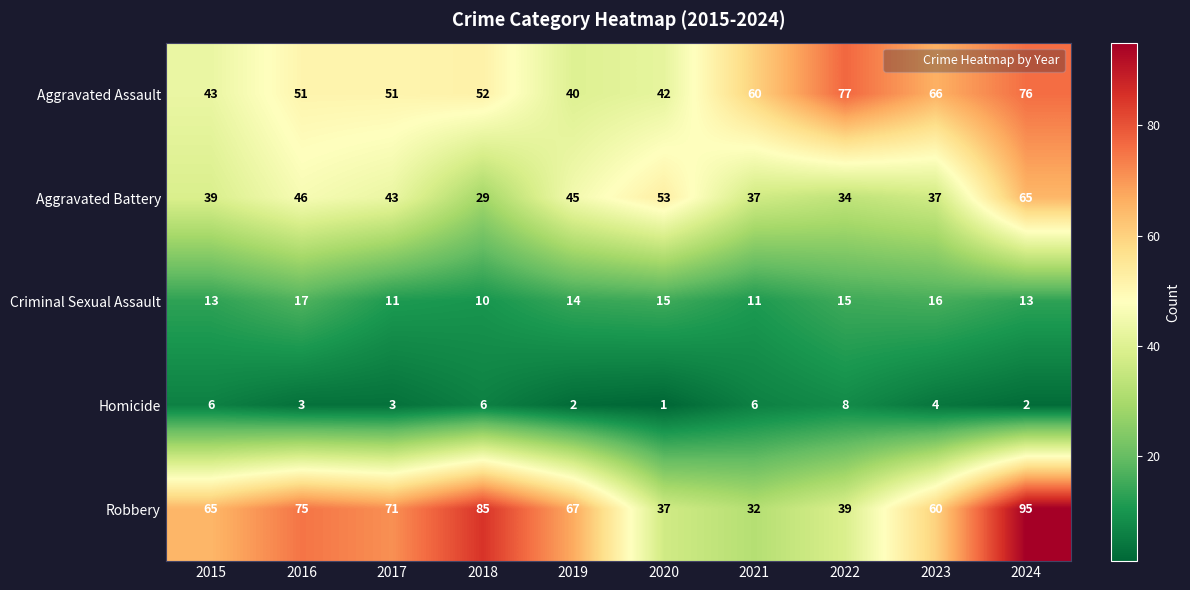

True or false: Aggravated Battery has a value of 50 at 2023.

False